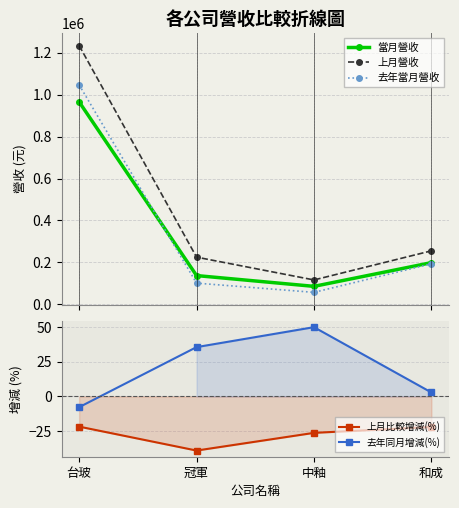

What is the total value across all series at 中釉?

259547.7